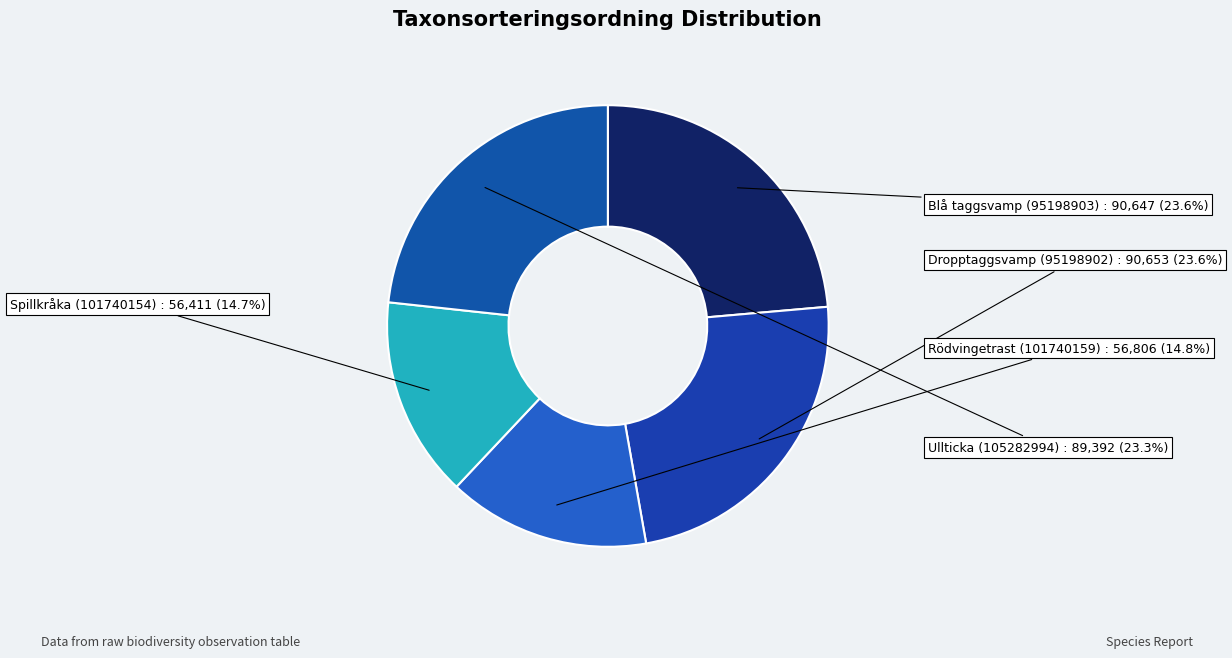

Is there a majority slice in this chart?

No